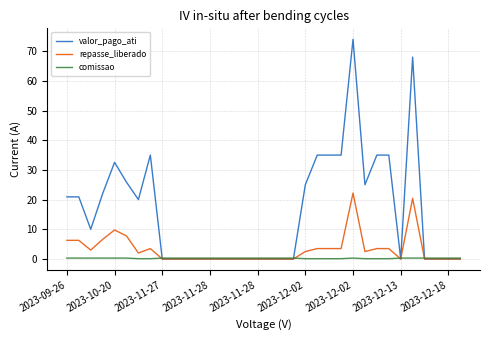

What is the greatest value displayed?

74.0